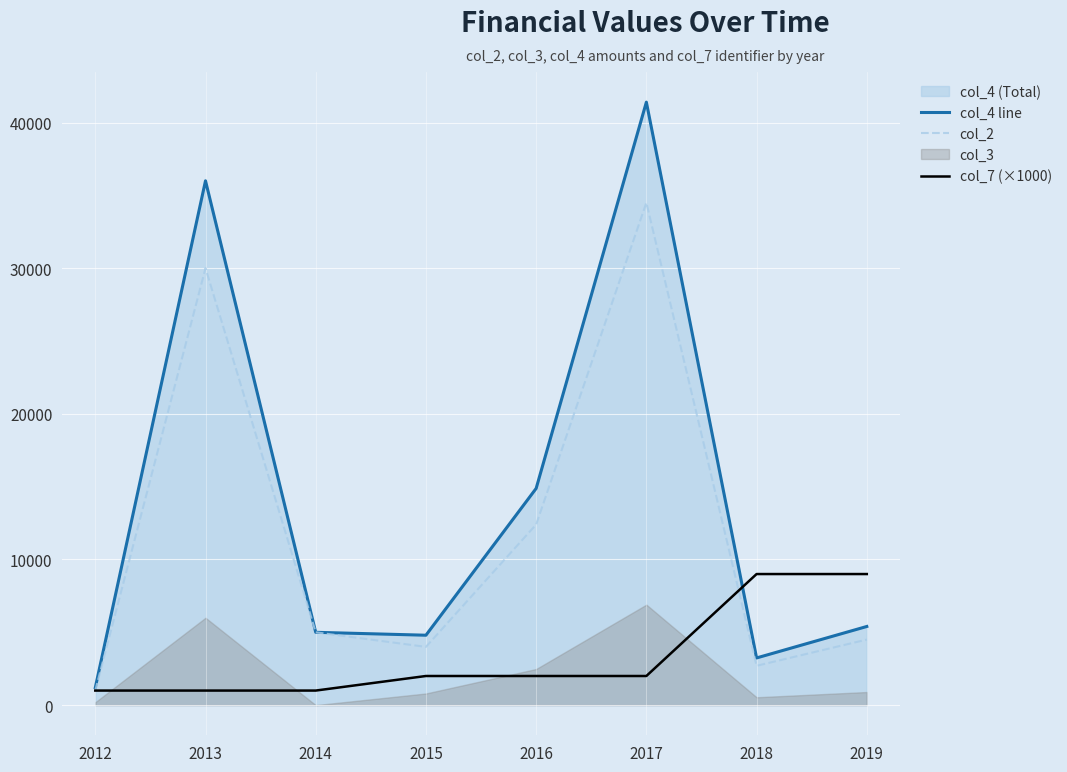

How many lines are shown in the chart?

3